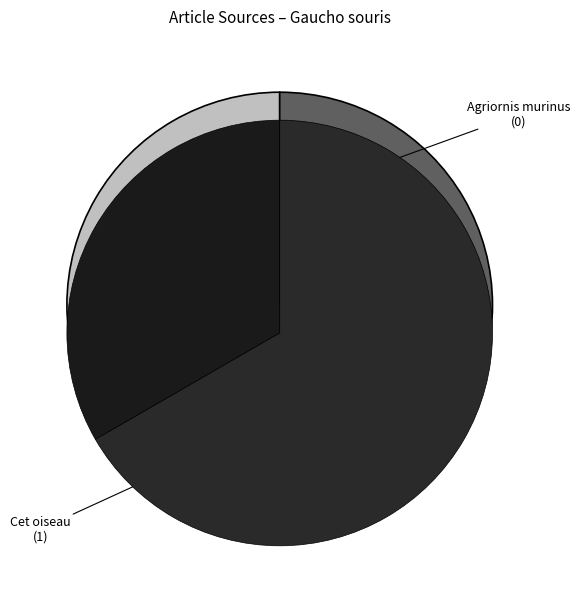

What is the change in value from Agriornis murinus to Cet oiseau vit dans le Sud de l'Argentine?

+1